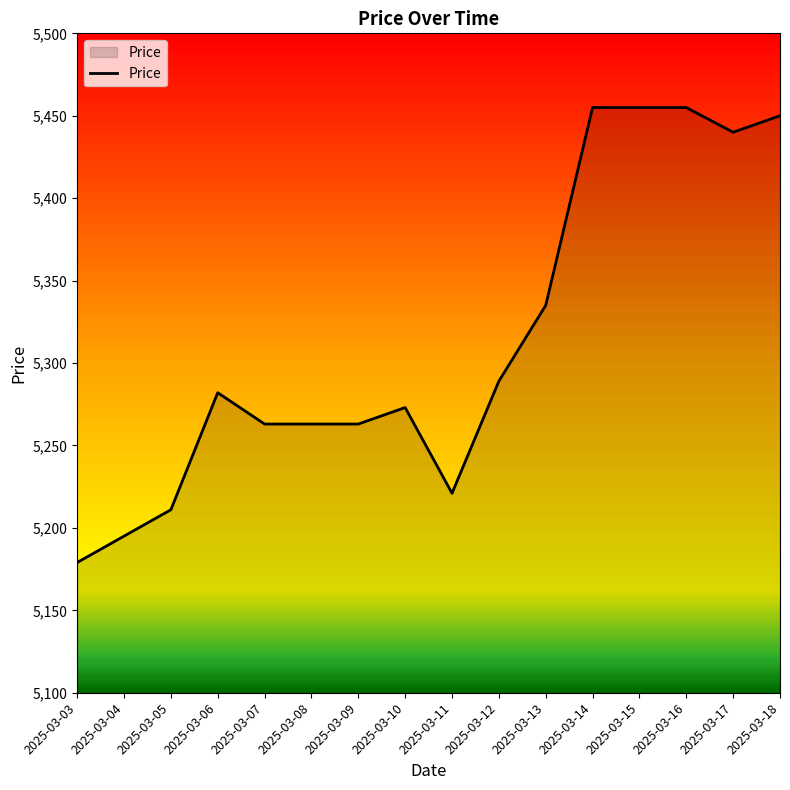

What is the difference between the values at 2025-03-11 and 2025-03-05?

10